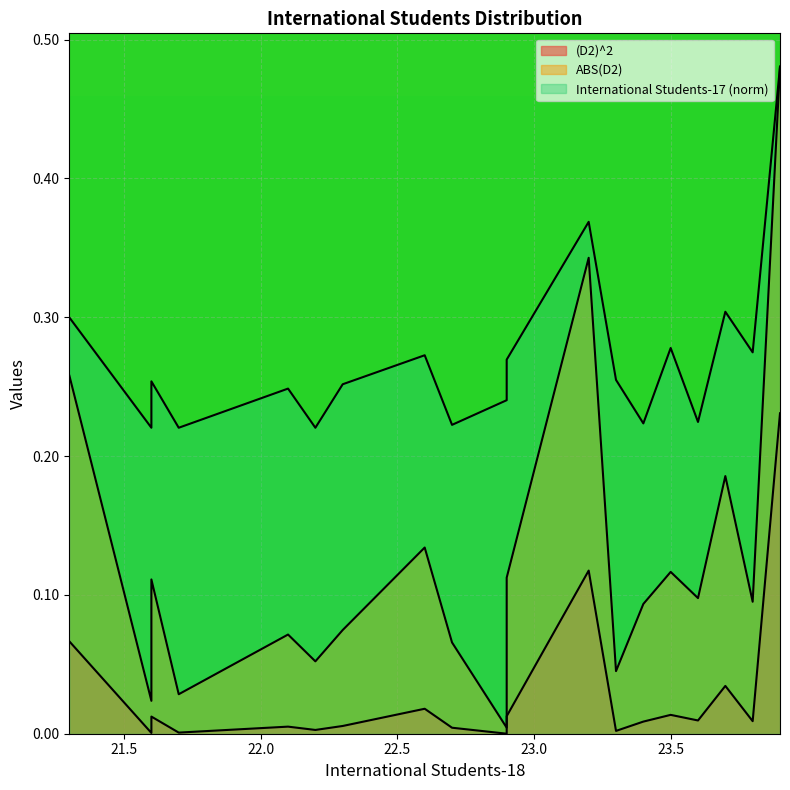

Between 23.9 and 23.4, which is larger?

23.9